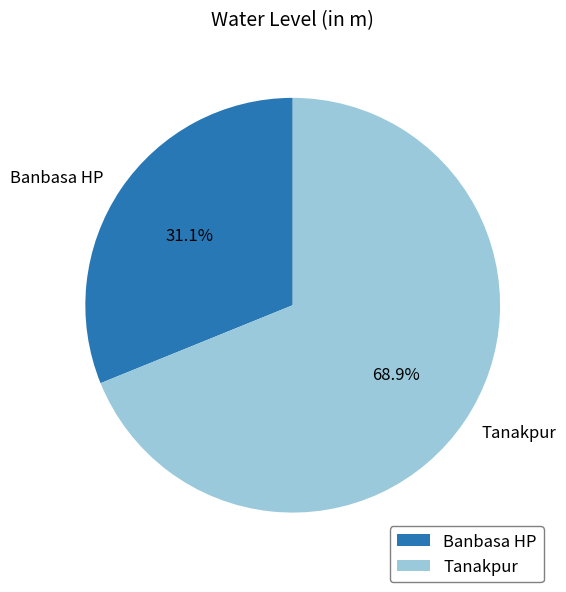

Do Banbasa HP and Tanakpur together represent more than half of the pie?

Yes